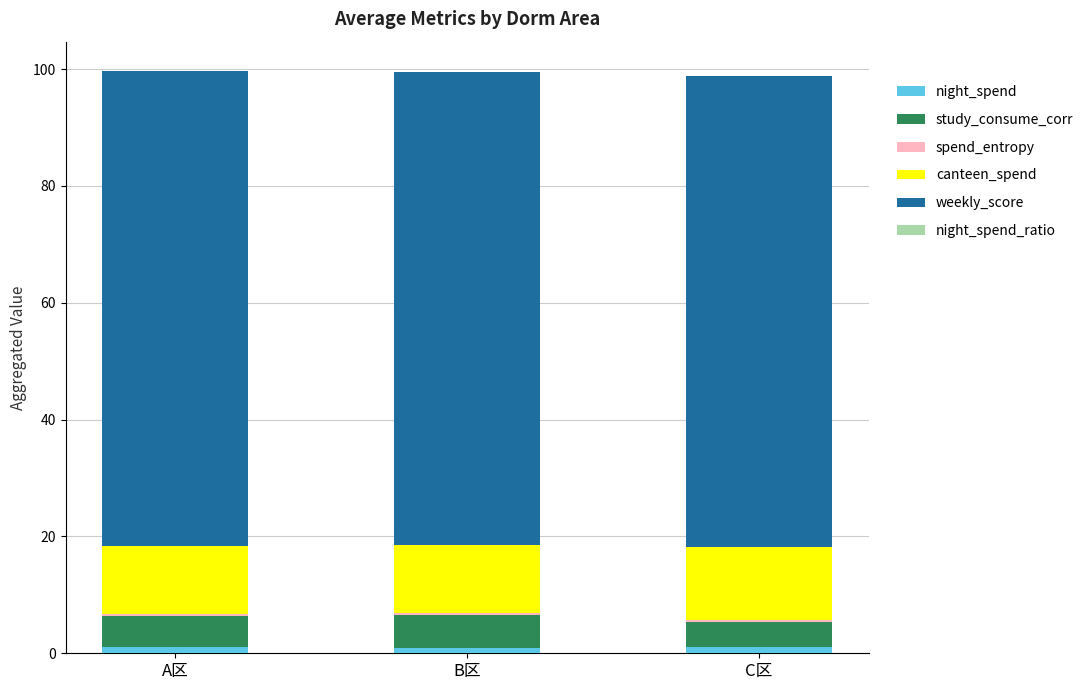

How many series are shown in this chart?

6